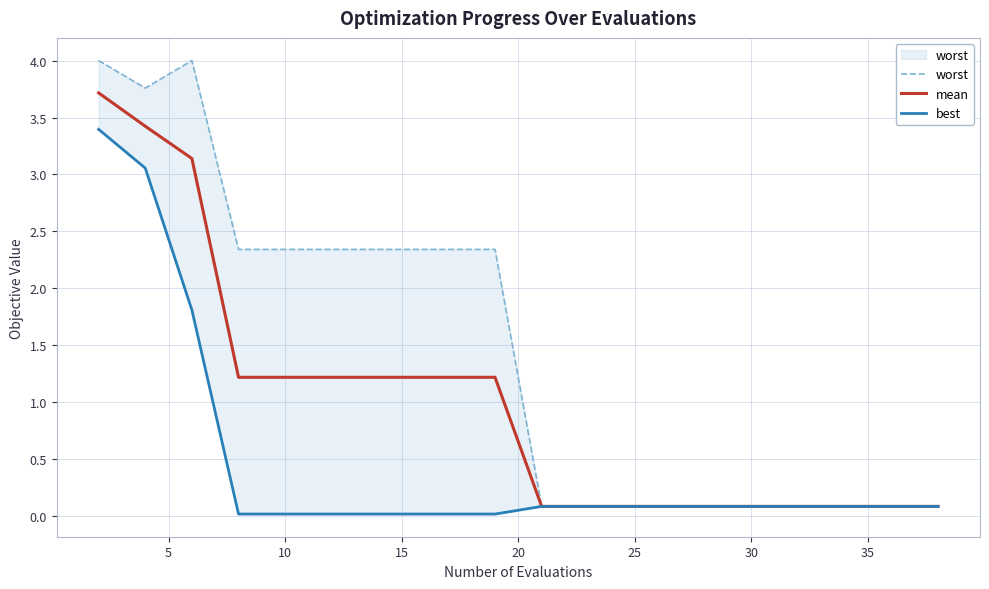

What is the value of the worst point at the 8th from the left?

2.3